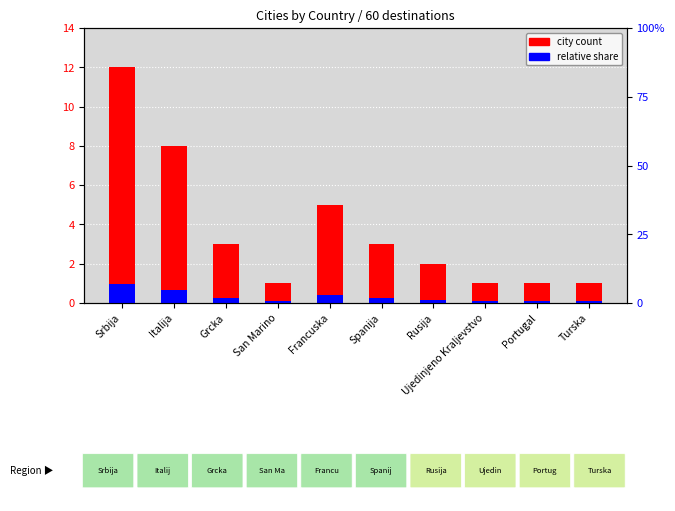

What position from the right is Grcka?

8